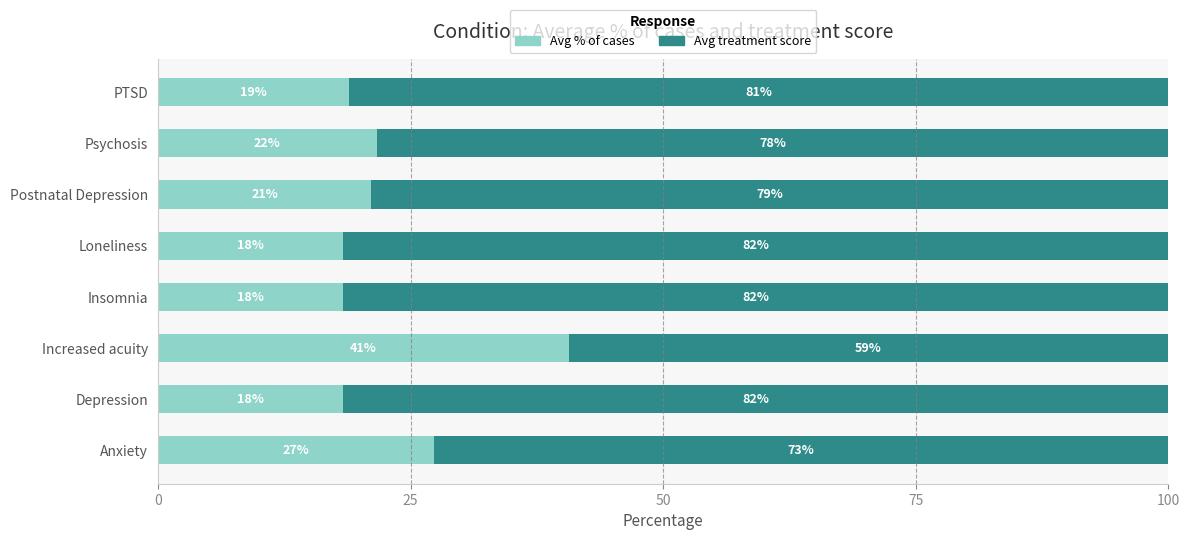

How many distinct data groups are displayed?

2